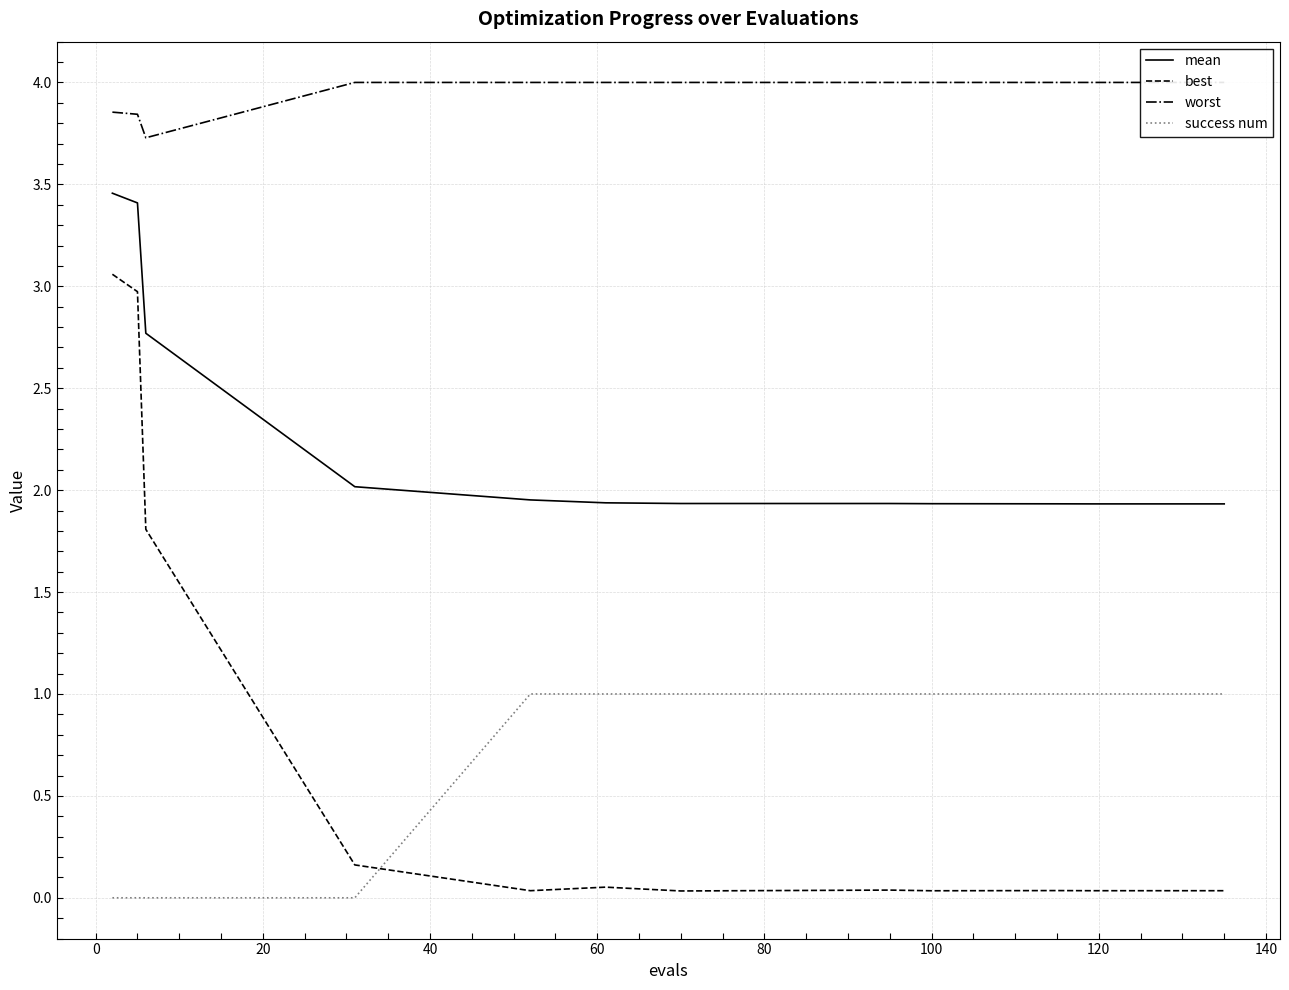

List the series in order of their peak value, lowest first.

success num, best, mean, worst